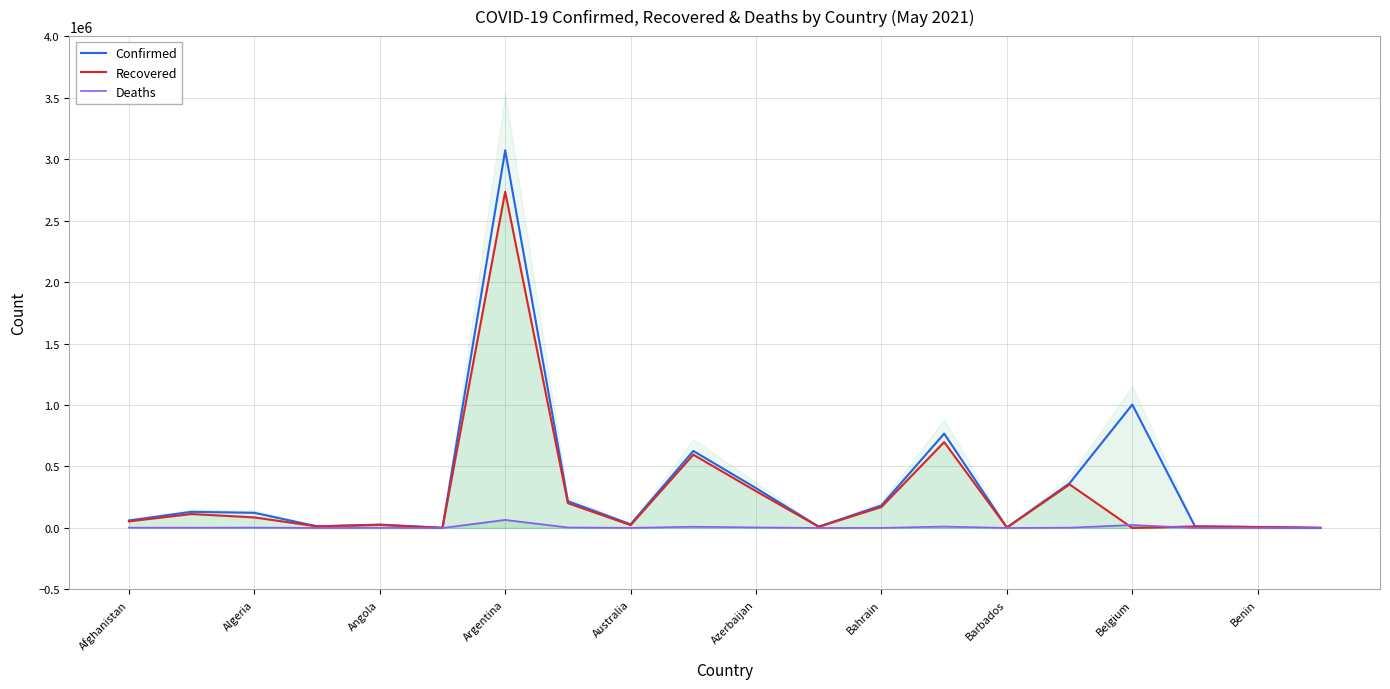

Which series changed the most between Argentina and 14?

Confirmed